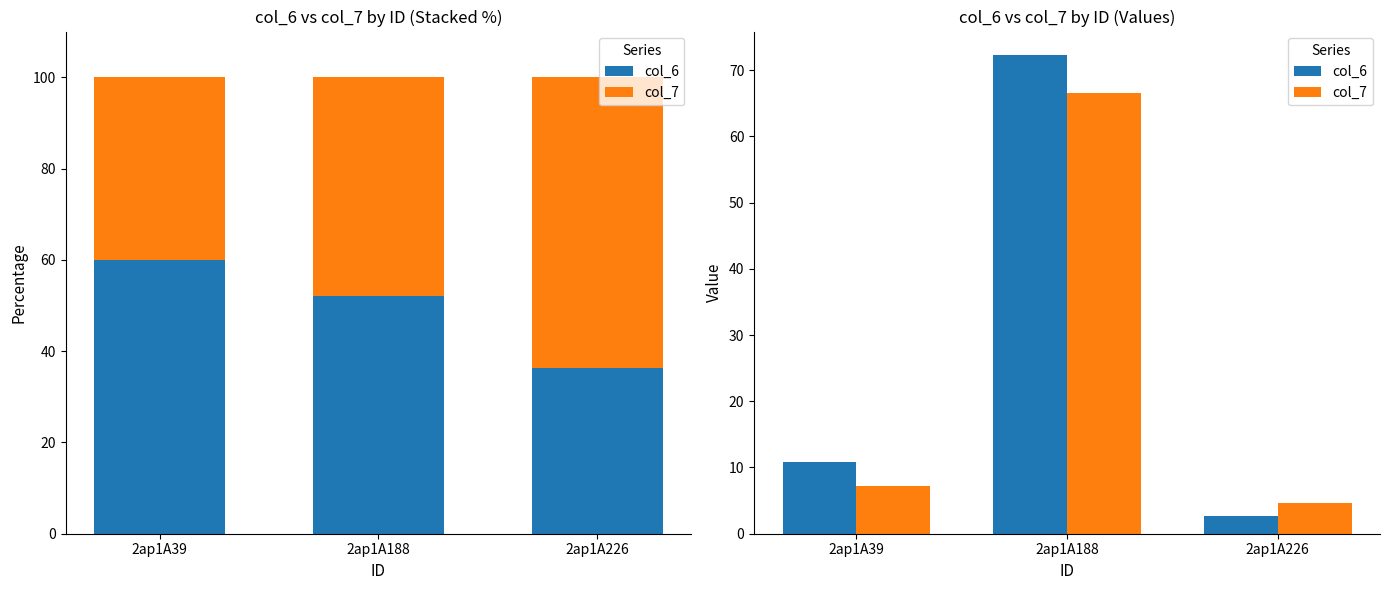

At which label does col_7 first exceed 7?

2ap1A39